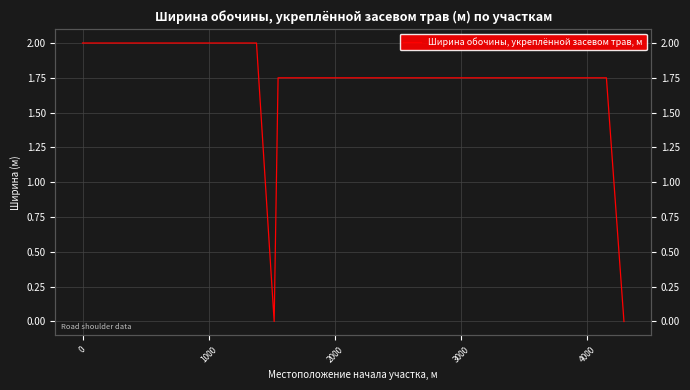

Reading left to right, transcribe all the data shown in this chart.

2.0	2.0	2.0	2.0	2.0	0.0	1.8	1.8	1.8	1.8	1.8	1.8	1.8	1.8	1.8	1.8	1.8	1.8	1.8	1.8	1.8	0.0	0.0